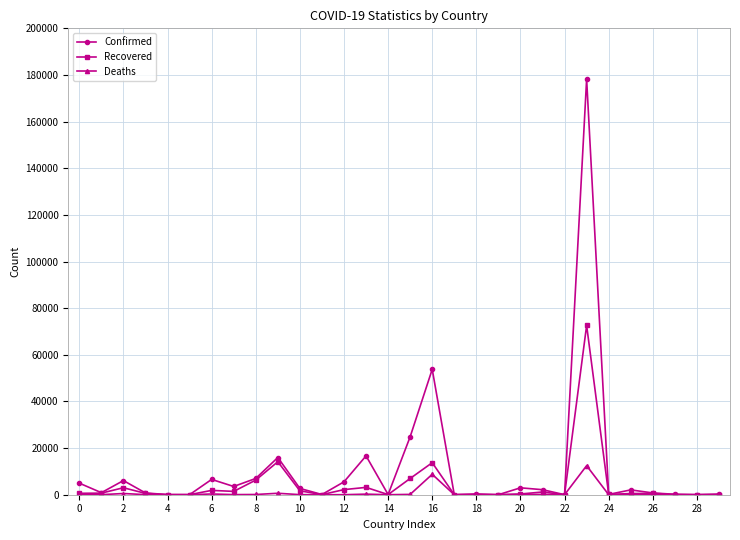

List the series in order of their peak value, lowest first.

Deaths, Recovered, Confirmed